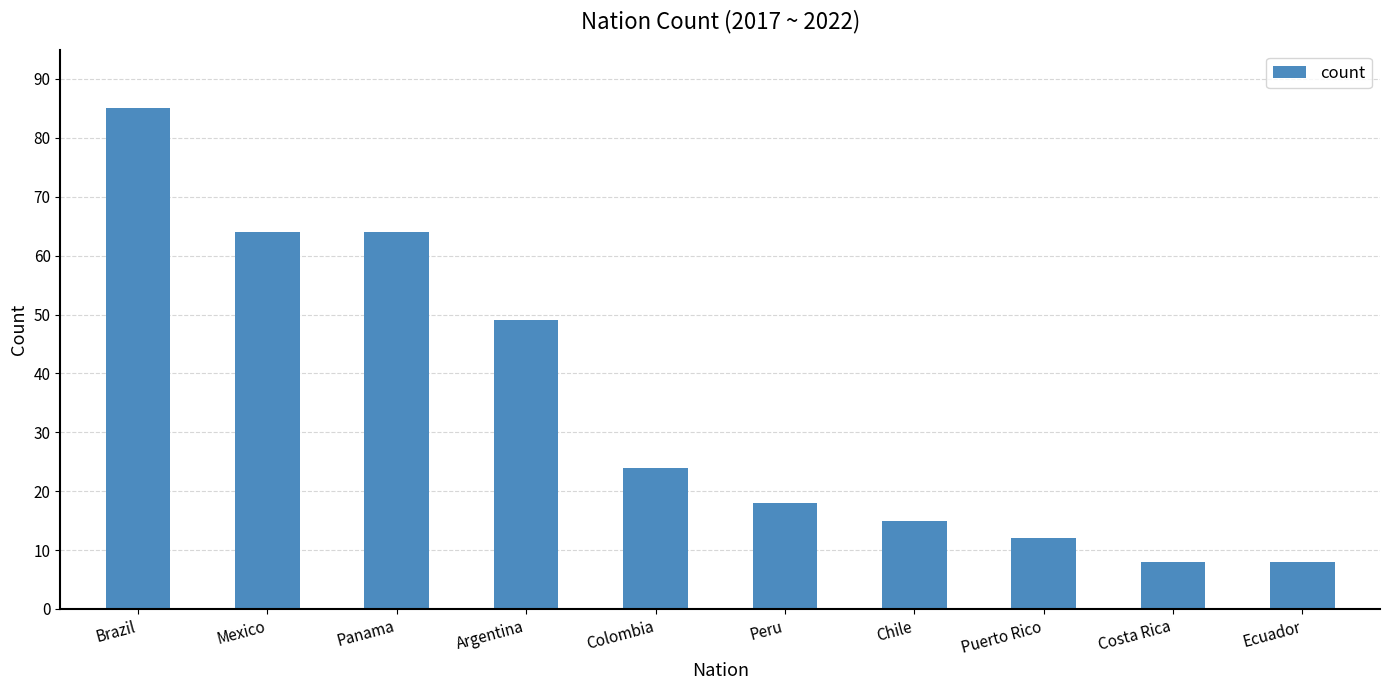

How many bars are there in total?

10